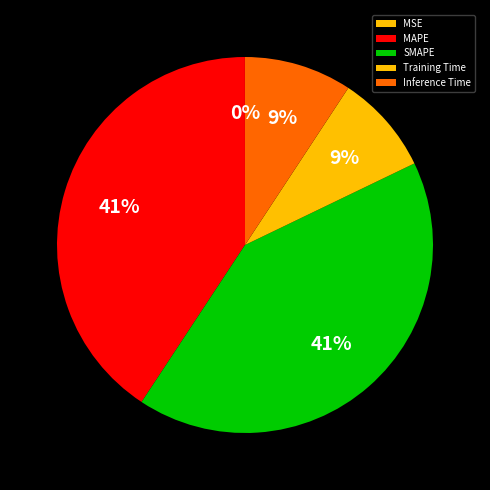

Is it true that Inference Time is 1% of the pie?

False